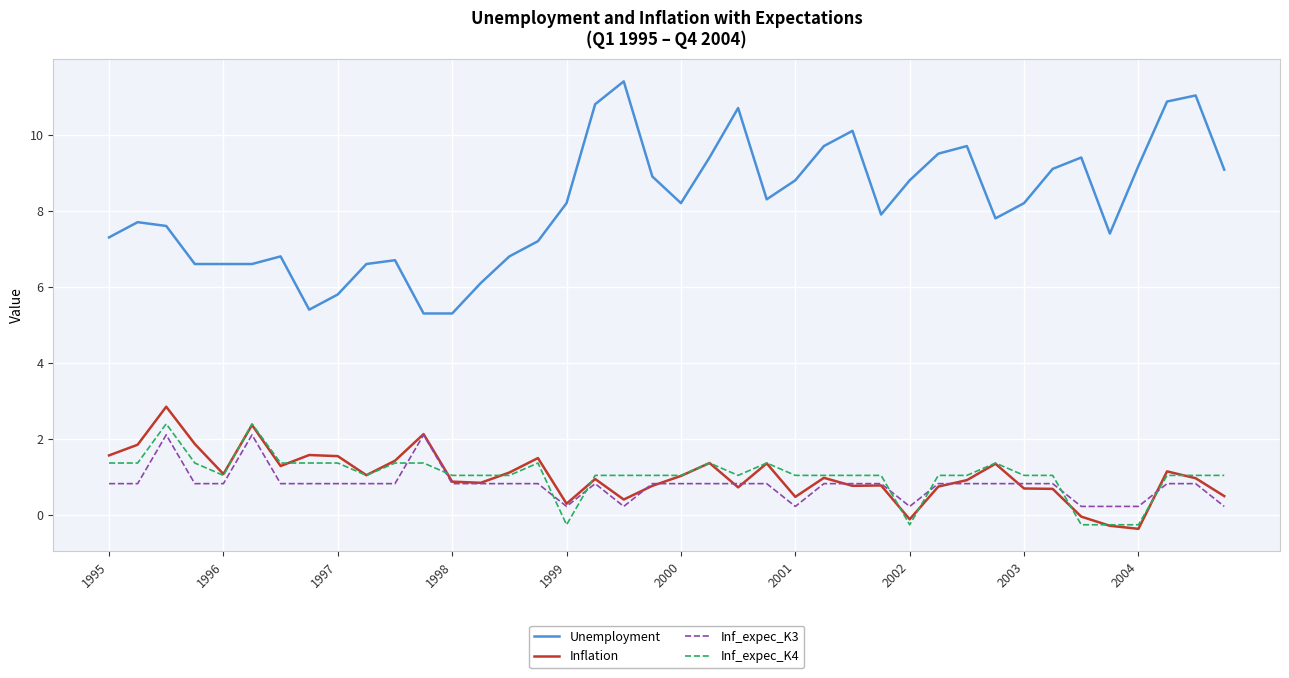

What is the difference between the maximum and minimum values in the Inflation series?

3.2